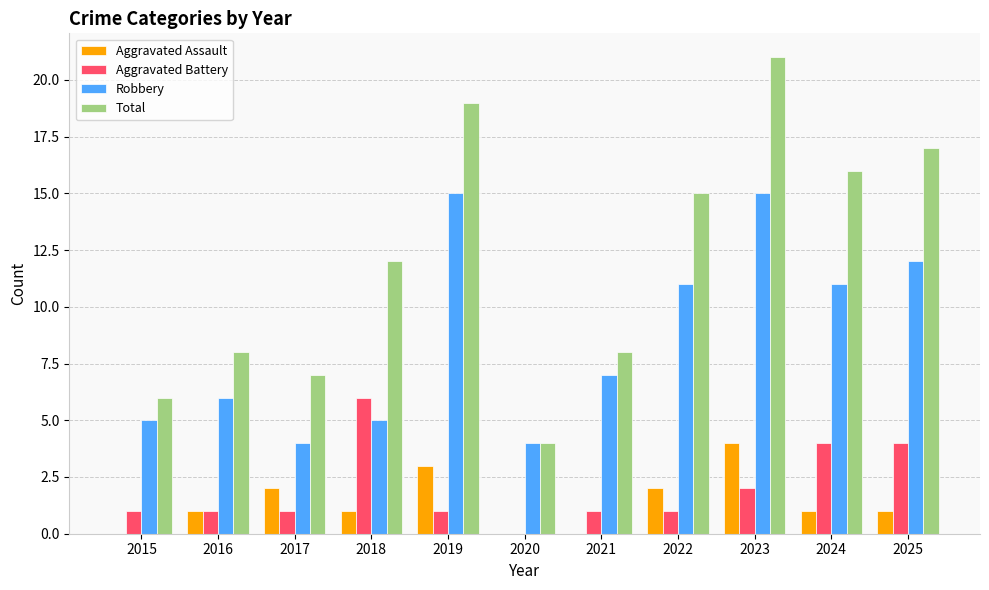

What is the sum of all Aggravated Assault values?

15